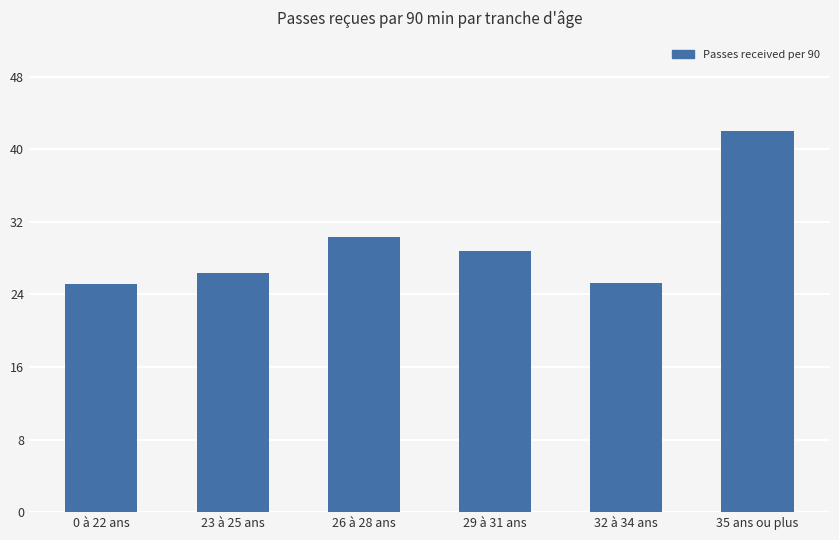

How many data points are less than 28?

3